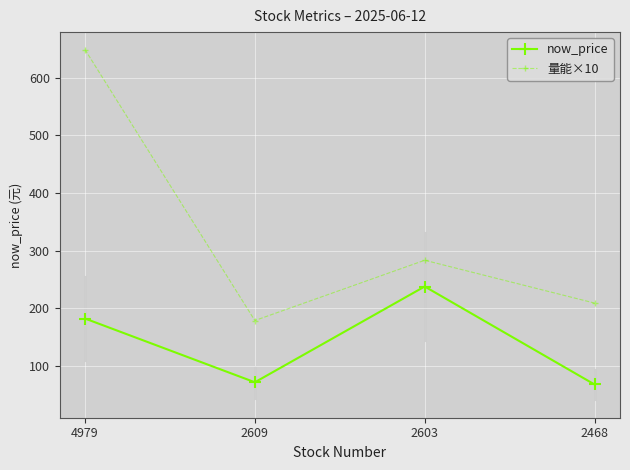

Is the value of 量能×10 at 4979 greater than the value of now_price at 2609?

Yes